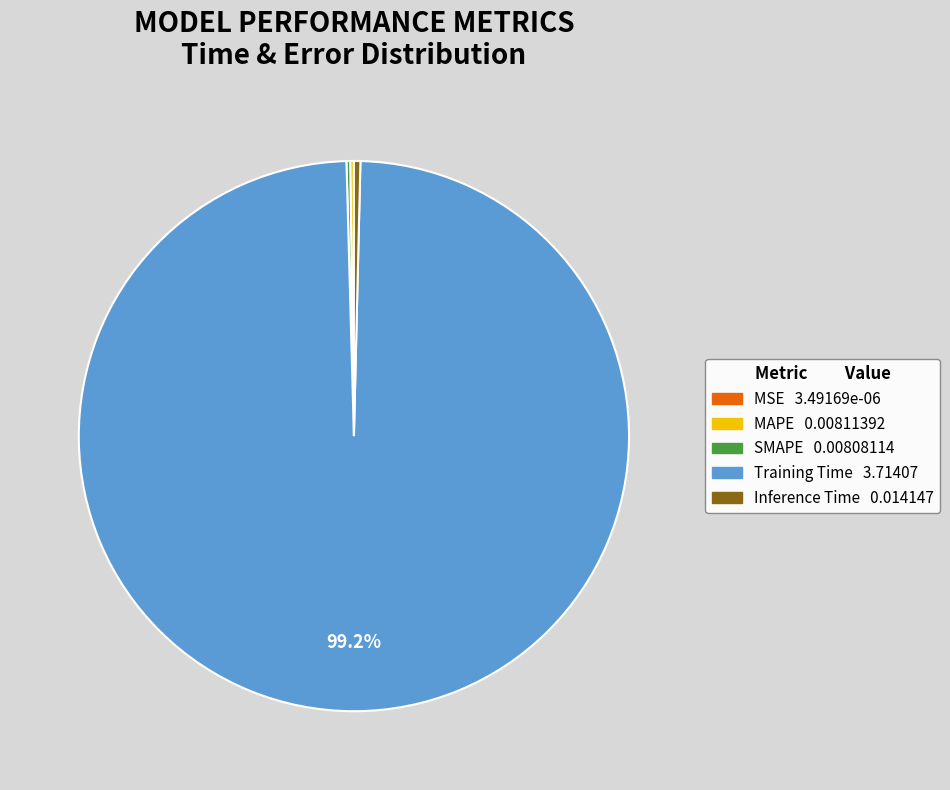

How much of the chart is everything except Training Time?

0.8%